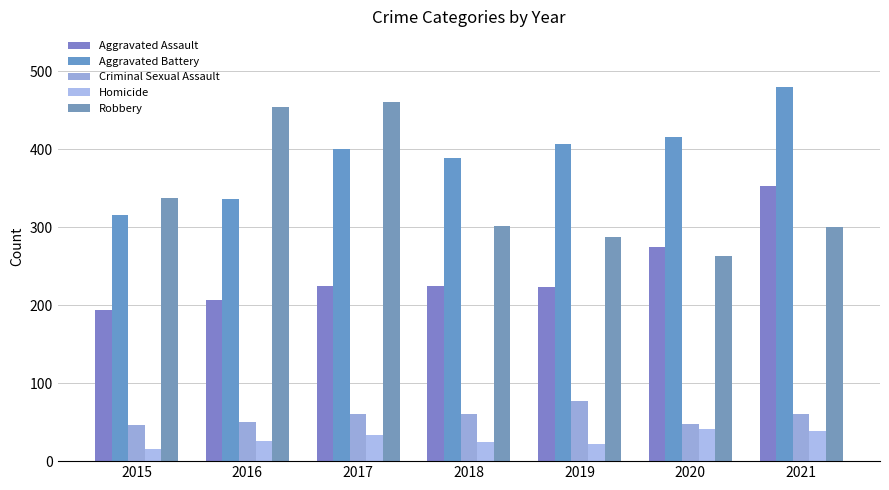

What are all the series names shown in the legend?

Aggravated Assault, Aggravated Battery, Criminal Sexual Assault, Homicide, Robbery